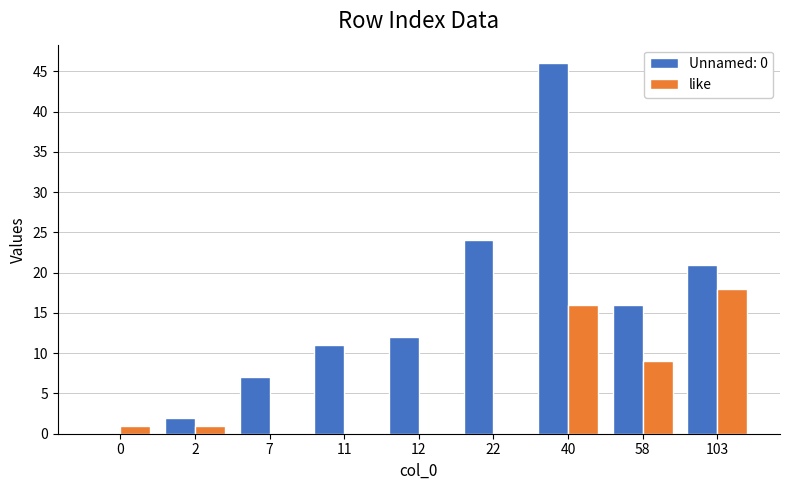

How many series are shown in this chart?

2